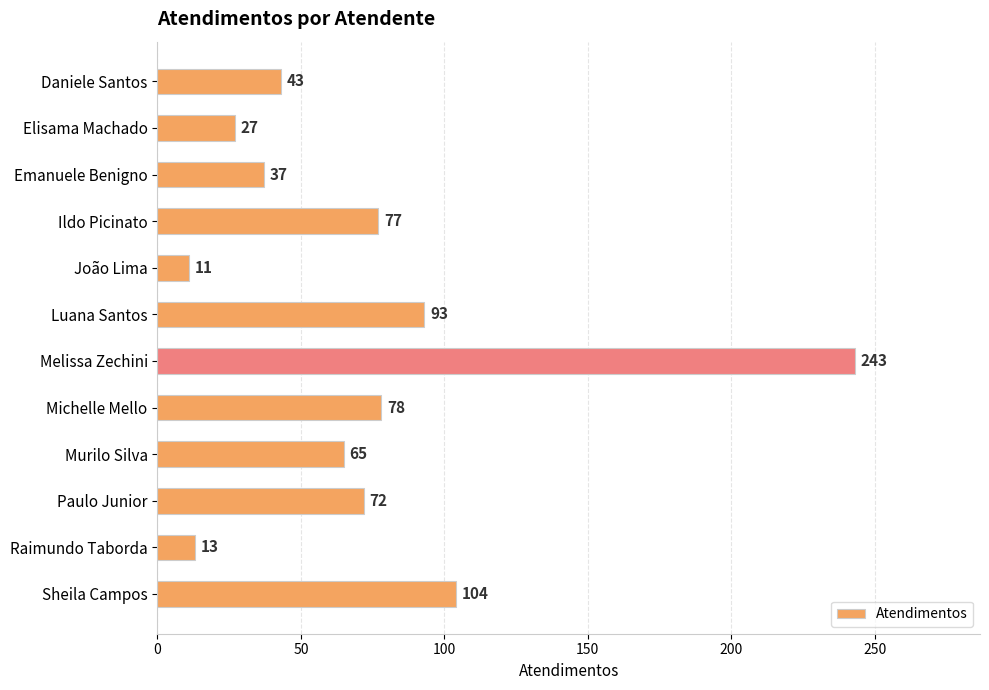

What is the value of the 2nd bar from the top?

27